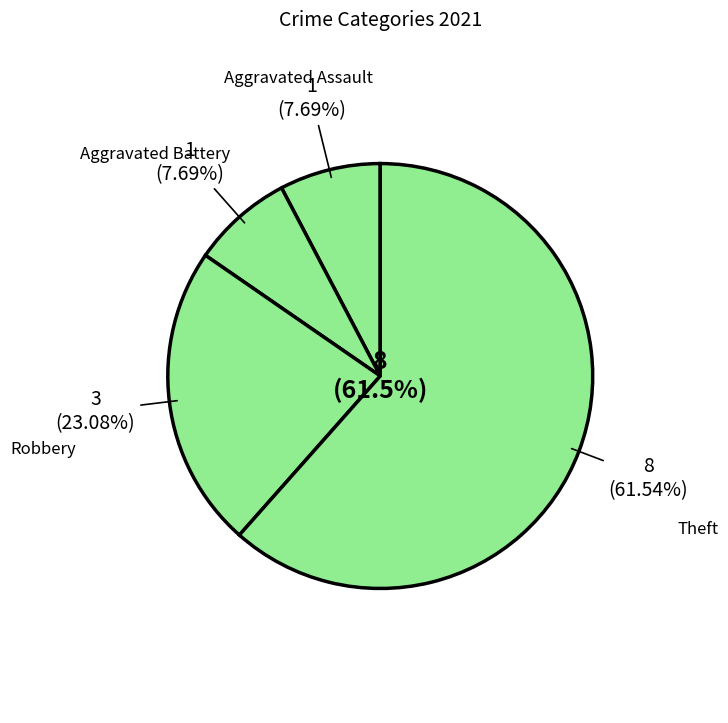

Is Robbery the majority of the pie?

No